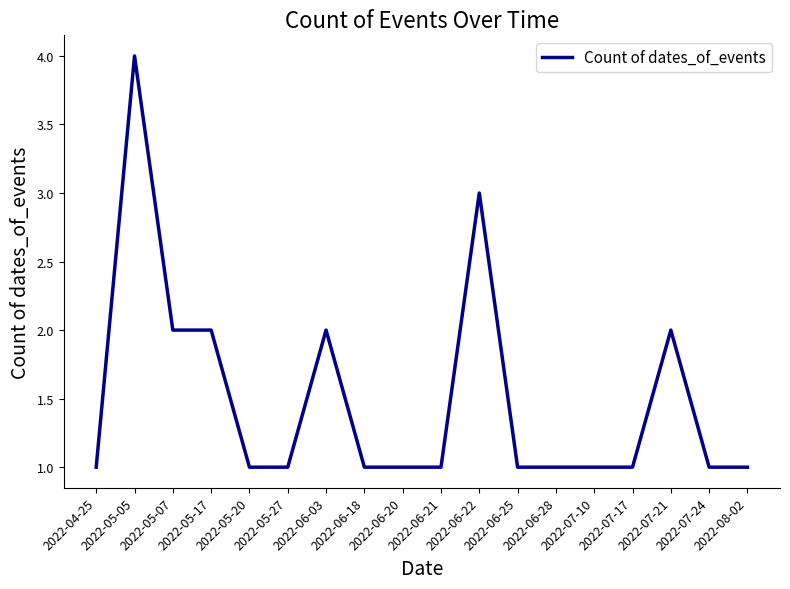

What is the sum of all values?

27